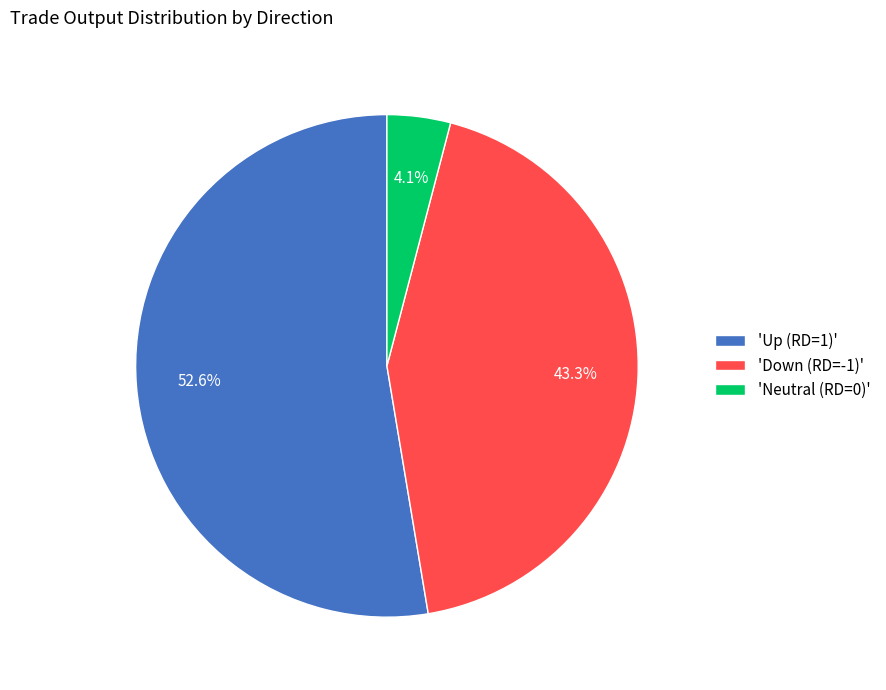

How much of the chart is everything except 'Down (RD=-1)'?

56.7%